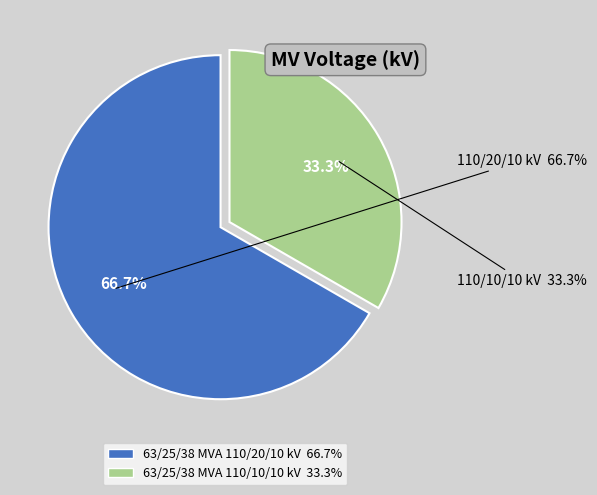

How many segments does this pie chart have?

2